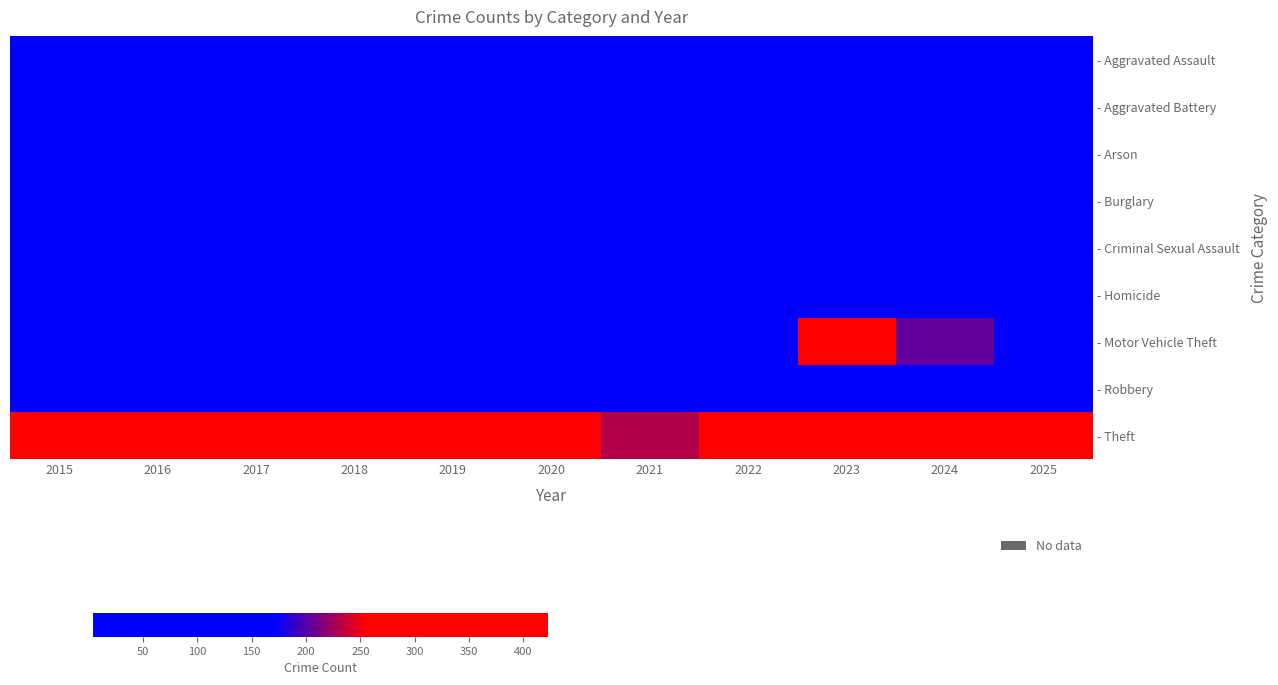

Reading left to right, what are all the values shown in this chart?

- Aggravated Assault: 2015=51	2016=66	2017=80	2018=68	2019=82	2020=81	2021=81	2022=71	2023=99	2024=86	2025=68
- Aggravated Battery: 2015=54	2016=94	2017=97	2018=83	2019=82	2020=97	2021=80	2022=64	2023=99	2024=87	2025=69
- Arson: 2015=5	2016=8	2017=4	2018=8	2019=4	2020=9	2021=6	2022=8	2023=6	2024=6	2025=8
- Burglary: 2015=72	2016=82	2017=108	2018=81	2019=78	2020=86	2021=34	2022=54	2023=39	2024=44	2025=36
- Criminal Sexual Assault: 2015=16	2016=15	2017=23	2018=17	2019=20	2020=29	2021=13	2022=19	2023=20	2024=17	2025=17
- Homicide: 2015=4	2016=19	2017=15	2018=12	2019=7	2020=5	2021=13	2022=9	2023=5	2024=6	2025=8
- Motor Vehicle Theft: 2015=97	2016=100	2017=142	2018=129	2019=122	2020=123	2021=105	2022=103	2023=277	2024=205	2025=156
- Robbery: 2015=102	2016=150	2017=154	2018=136	2019=110	2020=150	2021=92	2022=87	2023=73	2024=92	2025=71
- Theft: 2015=345	2016=320	2017=370	2018=363	2019=352	2020=363	2021=230	2022=259	2023=298	2024=296	2025=423